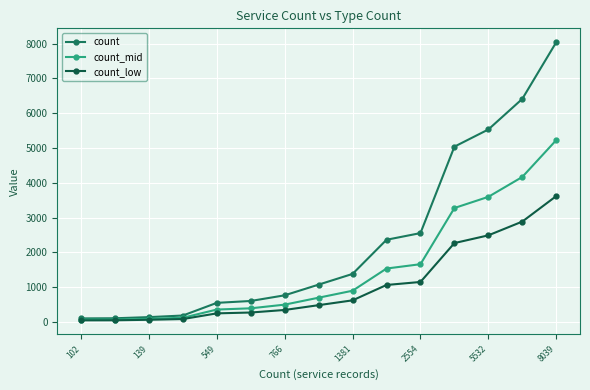

Does the chart have visible grid lines?

Yes